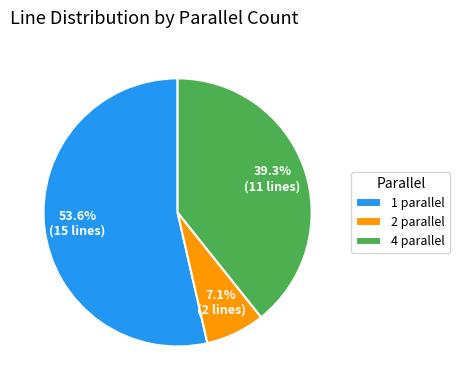

What percentage is NOT represented by 1 parallel?

46.4%